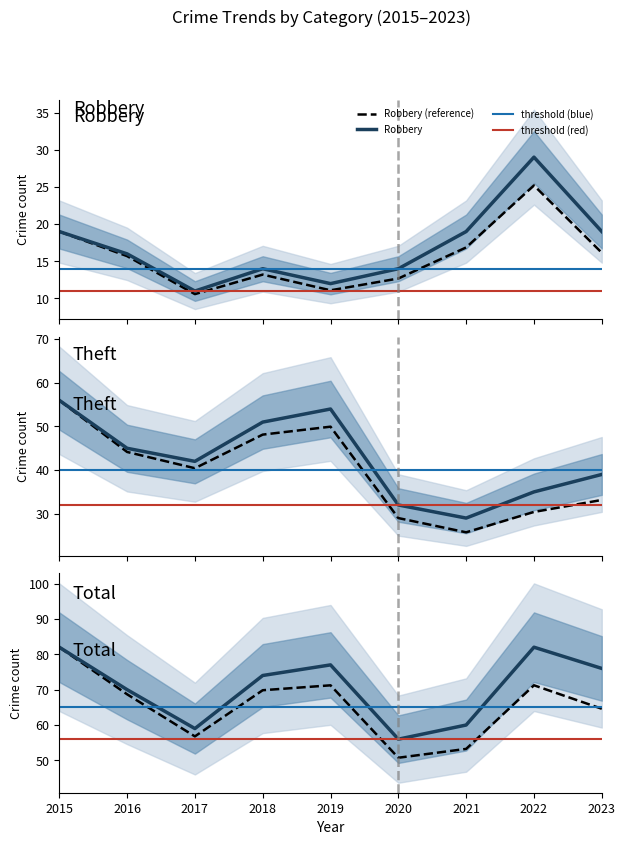

What is the spread (max minus min) of values at 2016?

54